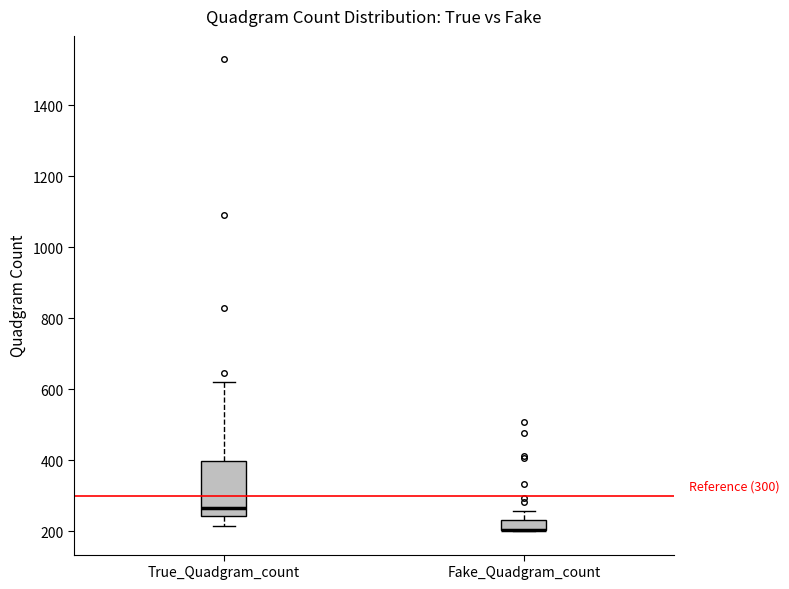

Comparing the boxes themselves (not the whiskers), which one is the tallest?

True_Quadgram_count